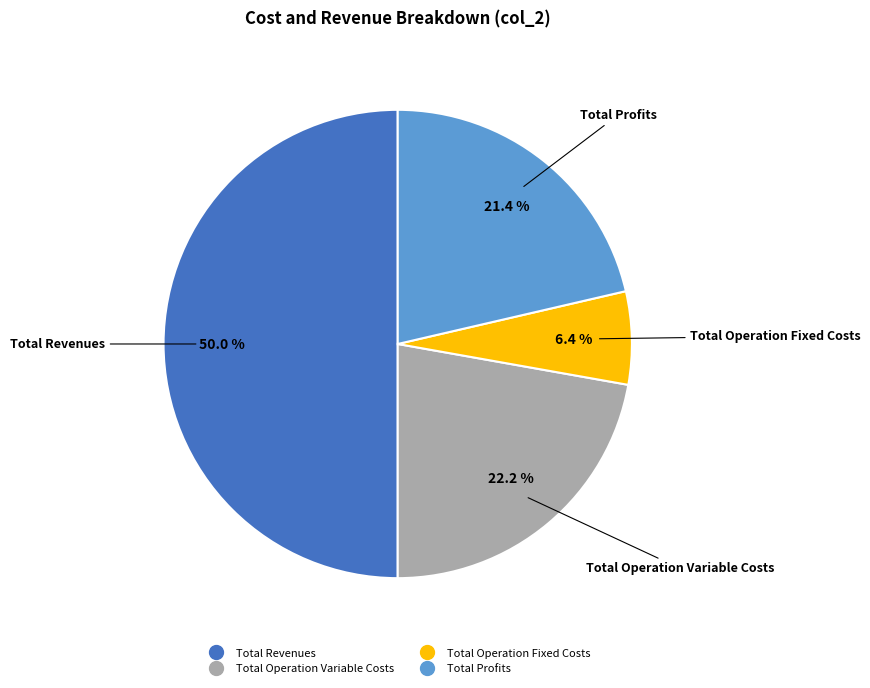

Count the number of slices in the pie.

4